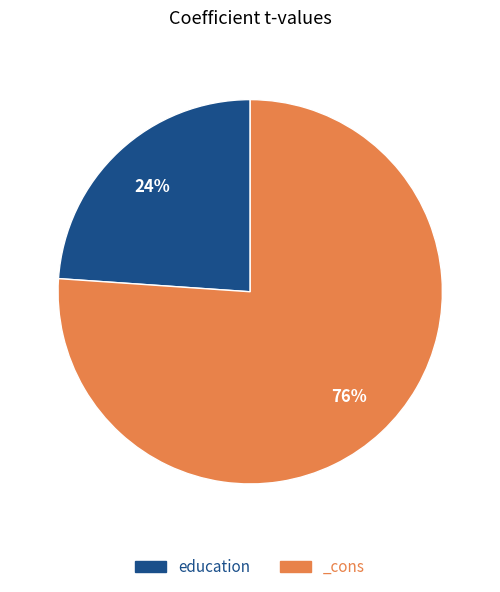

How many segments does this pie chart have?

2